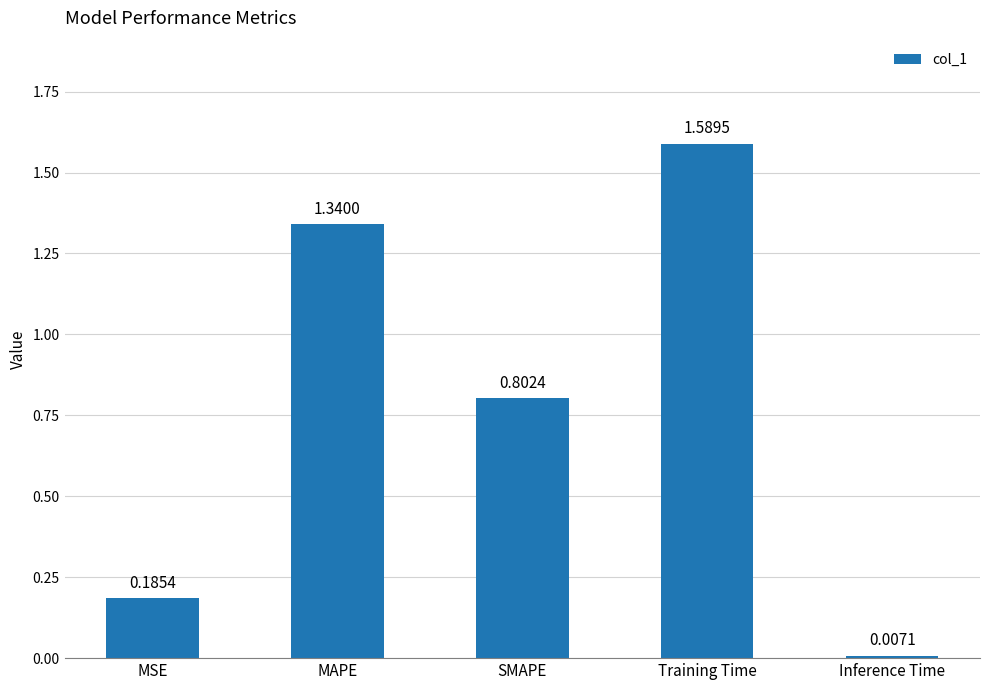

Which label corresponds to the smallest value in the chart?

Inference Time